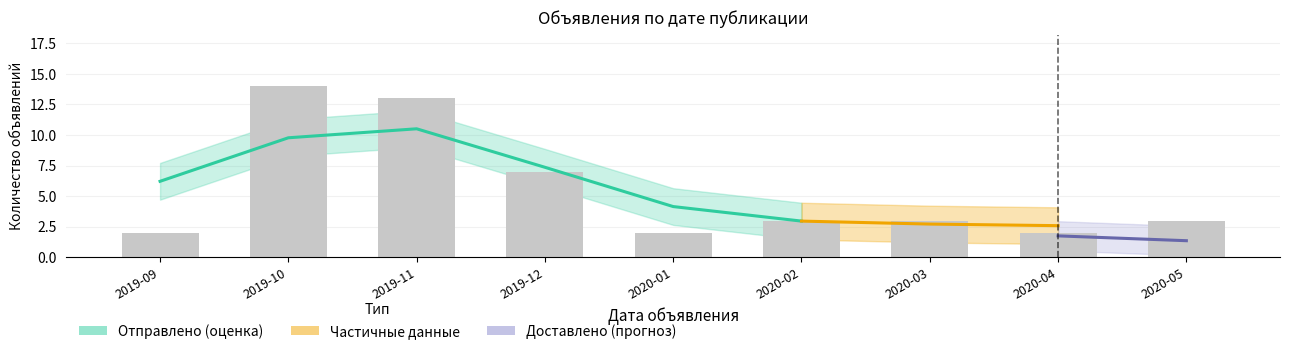

What position from the right is 2020-01?

5